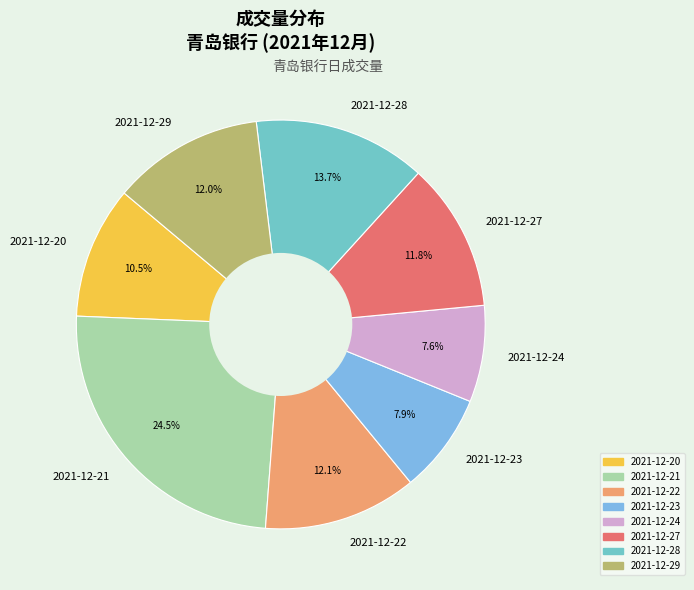

To the nearest percent, what is the combined percentage of 2021-12-22 and 2021-12-24?

20%